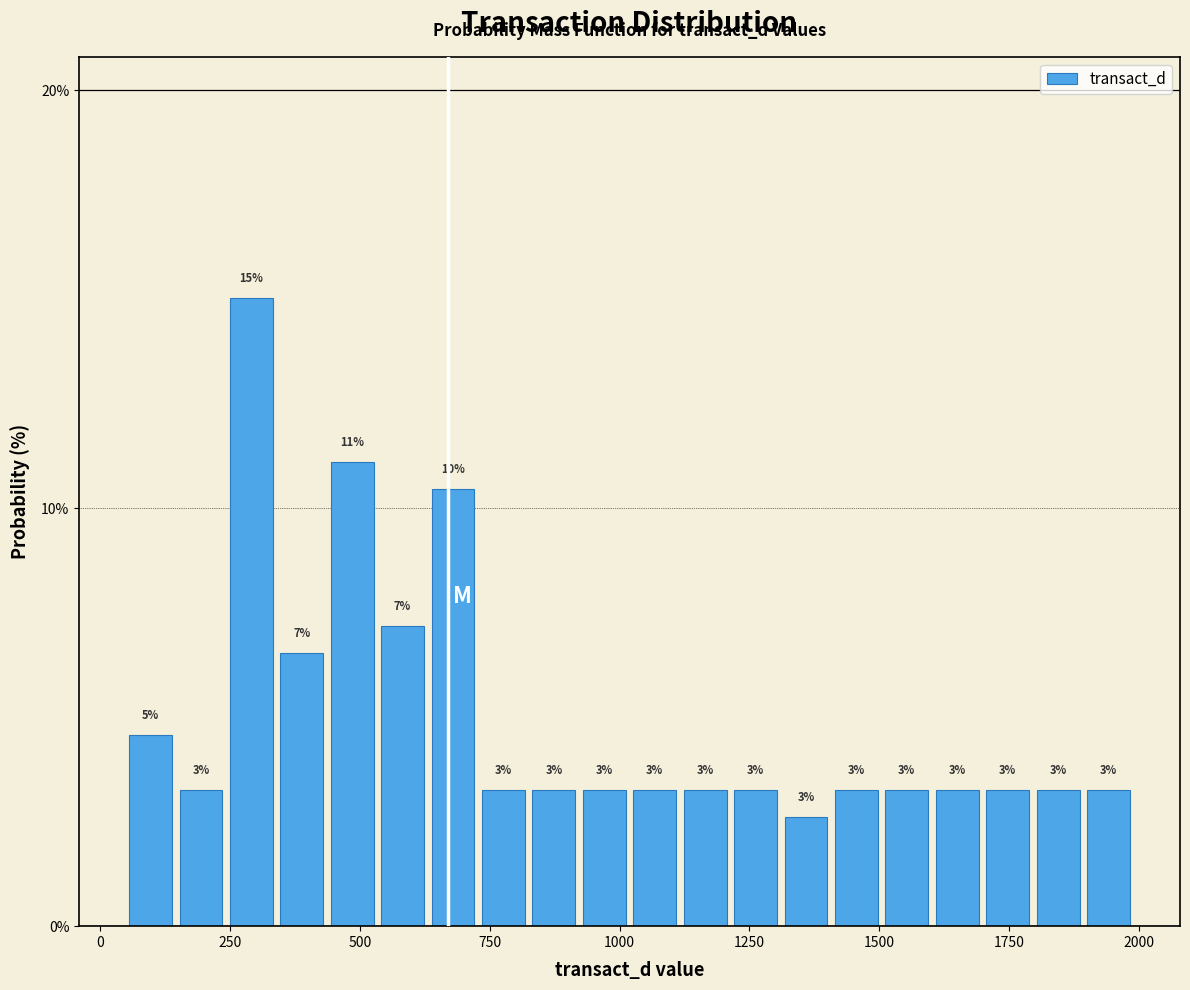

Around what value on the x-axis is the tallest bar? Give the approximate position of its centre, as read against the axis.

300